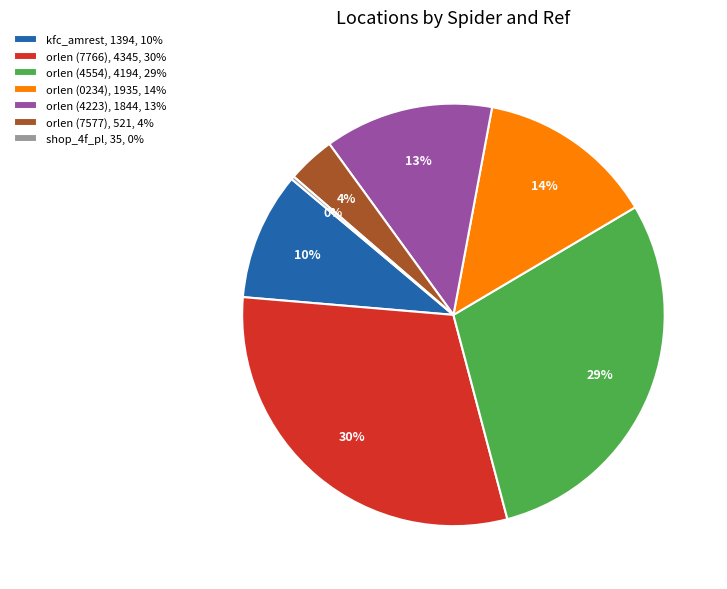

True or false: orlen (7577), 521, 4% accounts for 4% of the total.

True